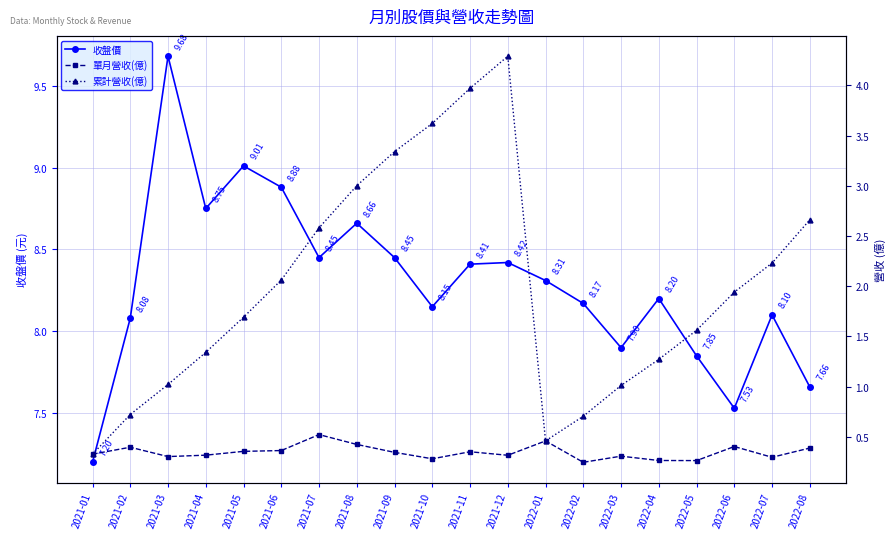

Is it true that 收盤價 equals 7.2 at 2021-01?

True